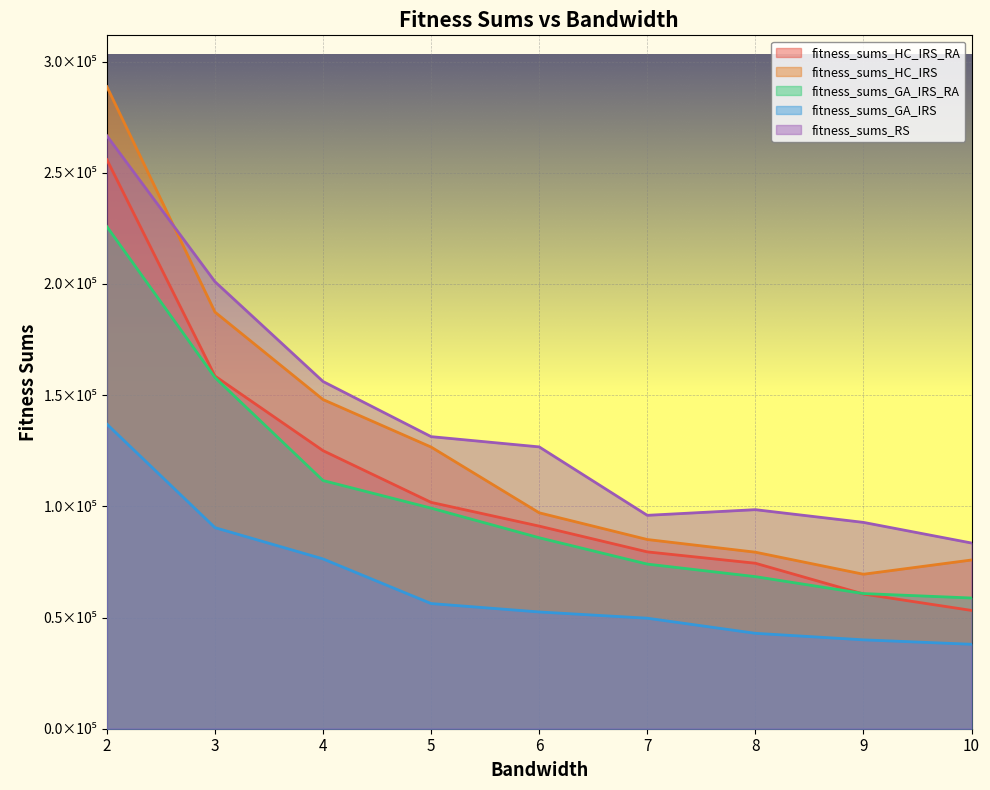

At 2, list the series in order from smallest to largest.

fitness_sums_GA_IRS, fitness_sums_GA_IRS_RA, fitness_sums_HC_IRS_RA, fitness_sums_RS, fitness_sums_HC_IRS